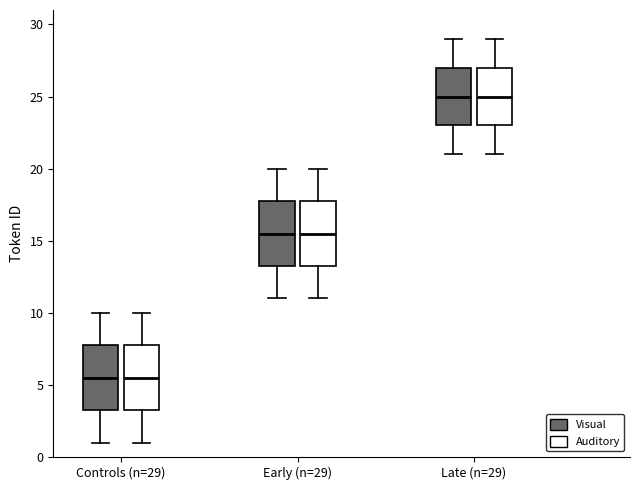

Reading left to right, read every box against the y-axis: the position of its median line, the range the box covers, and the ends of its whiskers. The values are not printed on the chart, so give them approximately, as read against the axis.

Controls (n=29) (Visual): median 5.5, box 3.5 to 8.0, whiskers 1.0 to 10.0
Controls (n=29) (Auditory): median 5.5, box 3.5 to 8.0, whiskers 1.0 to 10.0
Early (n=29) (Visual): median 15.5, box 13.5 to 18.0, whiskers 11.0 to 20.0
Early (n=29) (Auditory): median 15.5, box 13.5 to 18.0, whiskers 11.0 to 20.0
Late (n=29) (Visual): median 25.0, box 23.0 to 27.0, whiskers 21.0 to 29.0
Late (n=29) (Auditory): median 25.0, box 23.0 to 27.0, whiskers 21.0 to 29.0